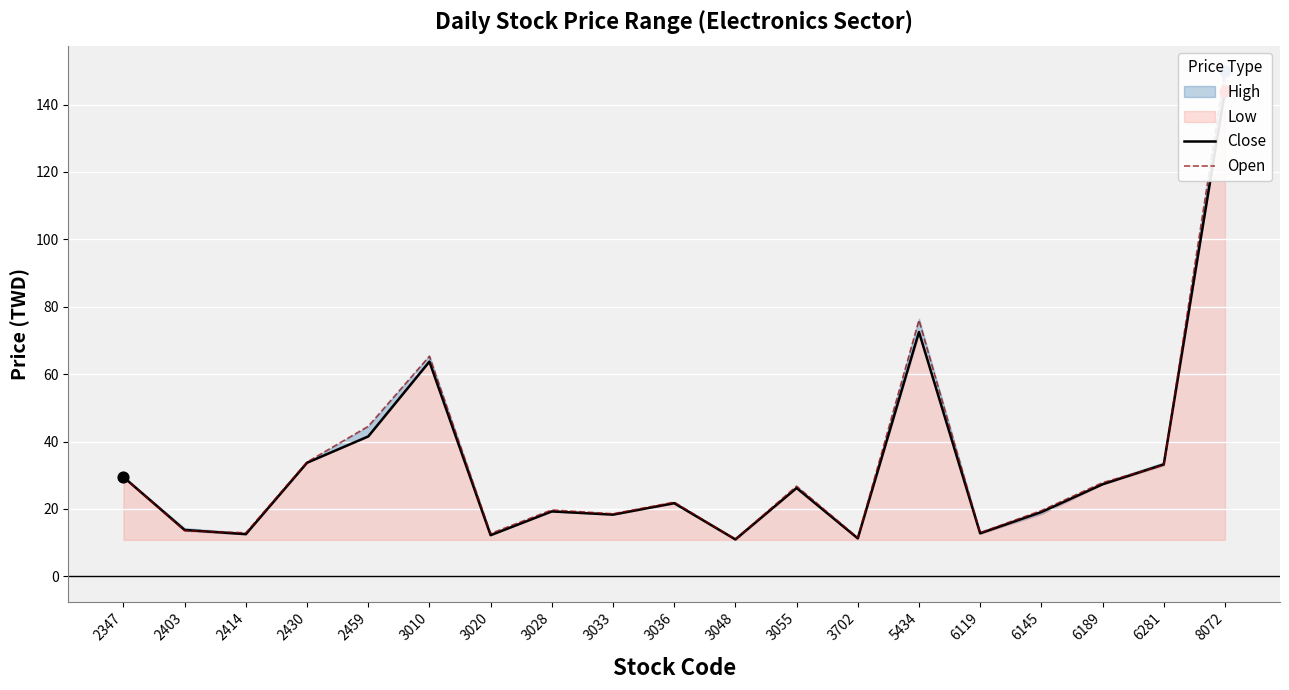

At which category is the sum across all series the highest?

8072